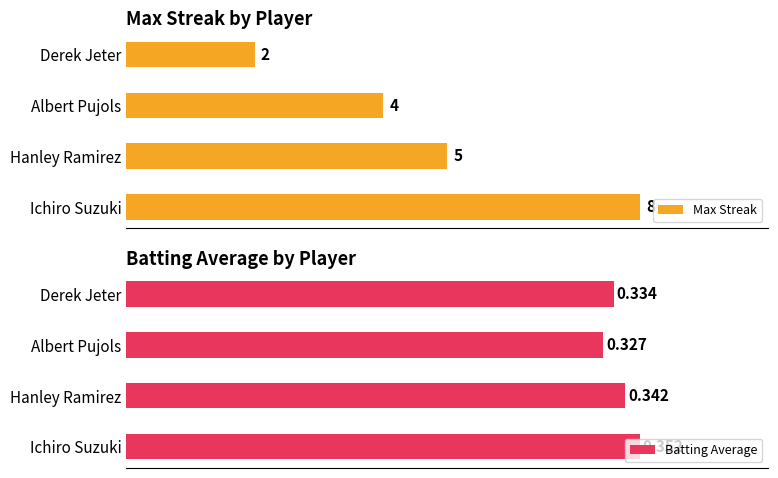

Rank the categories by Batting Average value from lowest to highest.

Albert Pujols, Derek Jeter, Hanley Ramirez, Ichiro Suzuki